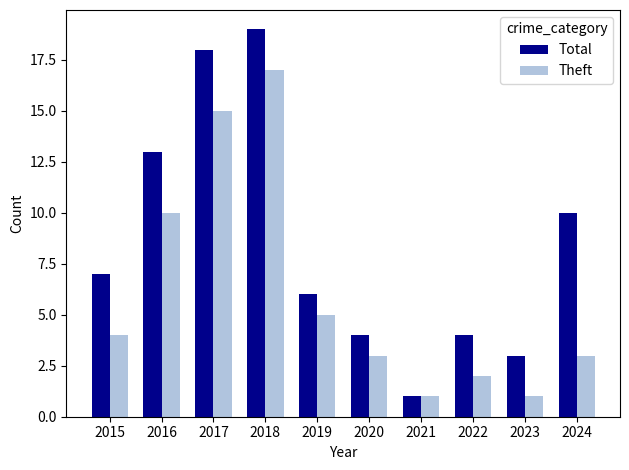

How many groups of bars are there?

10